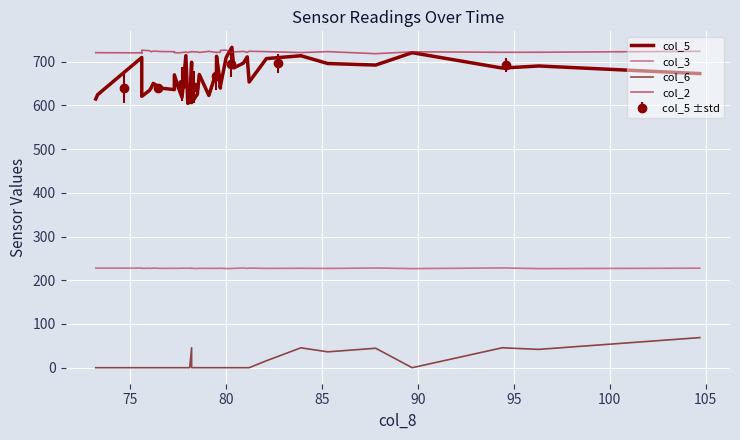

What is the value of the col_5 ±std point at the 6th from the left?

693.9